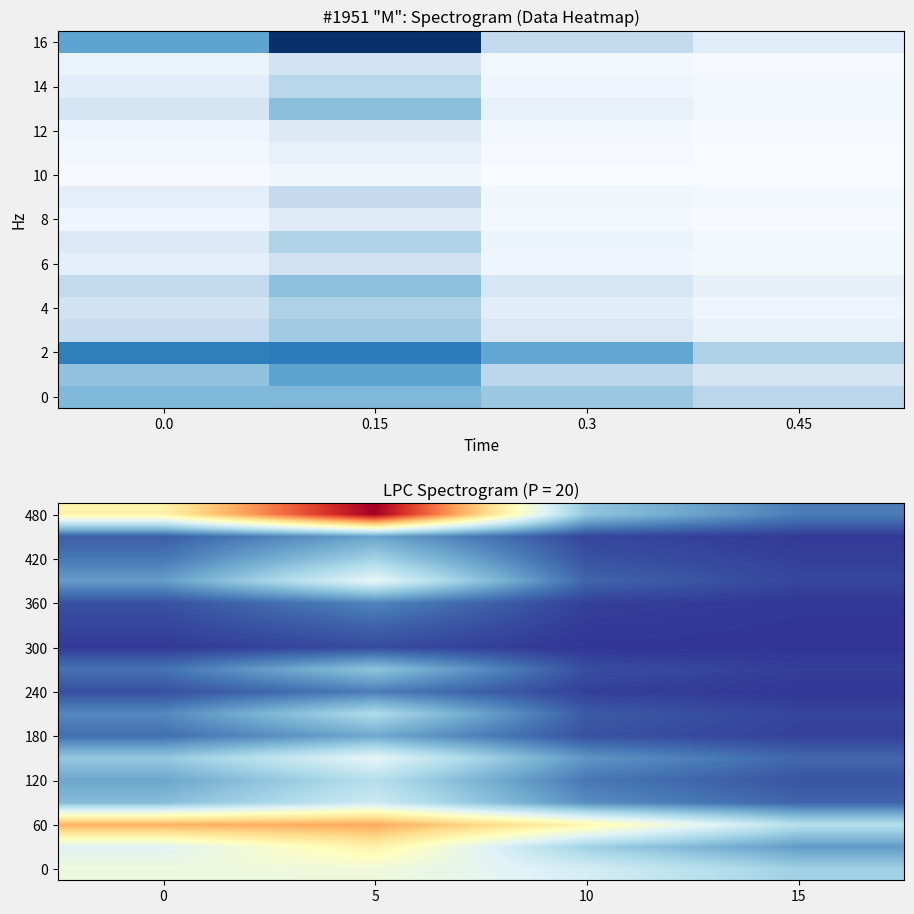

At how many categories does at least one series exceed 0?

4